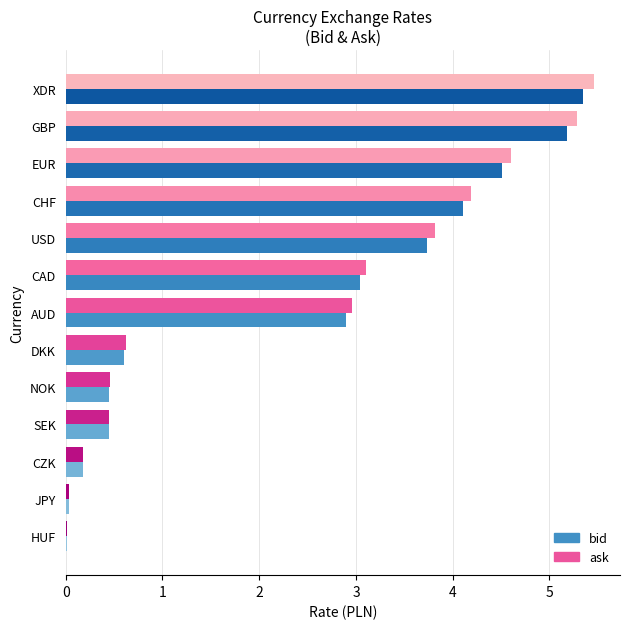

What is the highest value of the bid series?

5.3